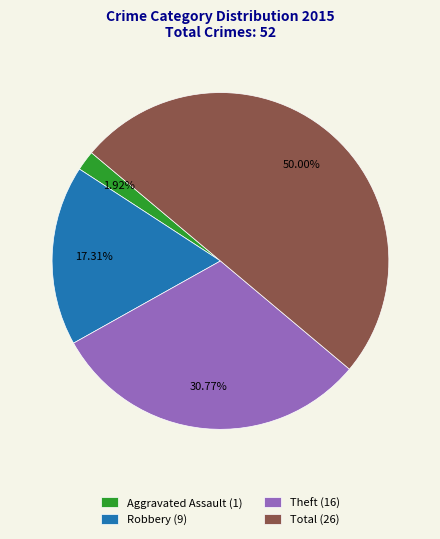

Do Aggravated Assault (1) and Theft (16) together represent more than half of the pie?

No